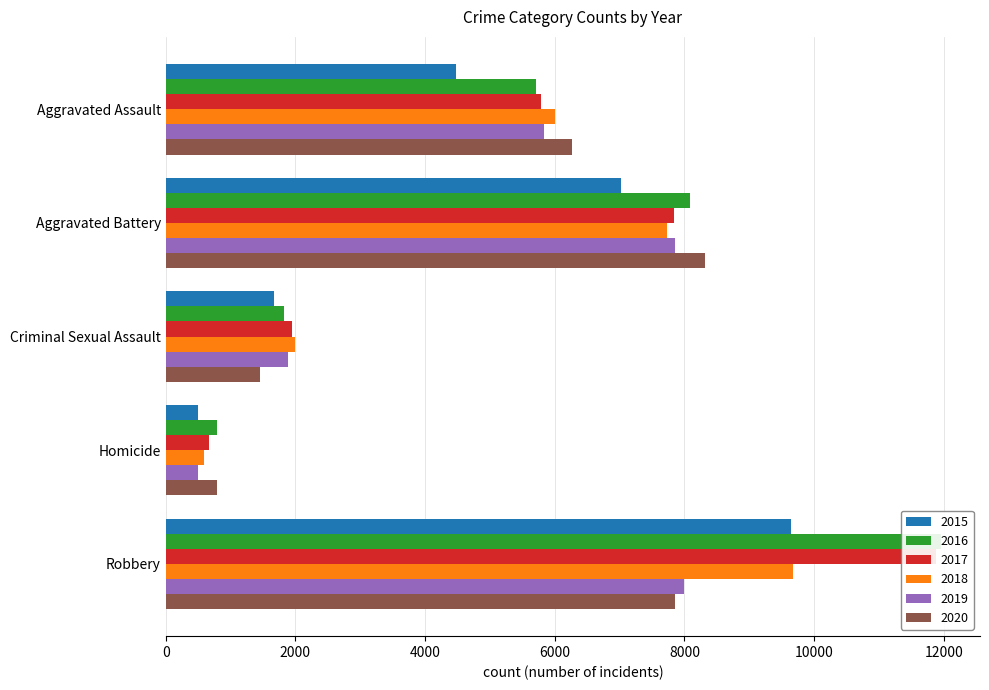

Which has a higher value, Aggravated Assault or Robbery?

Robbery